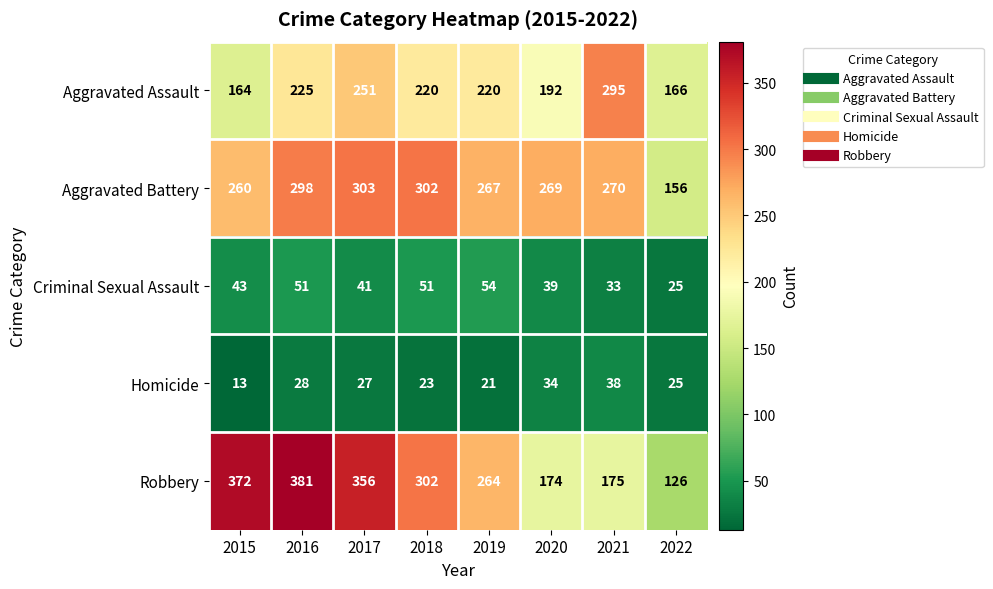

Which label corresponds to the smallest value in the chart?

2015